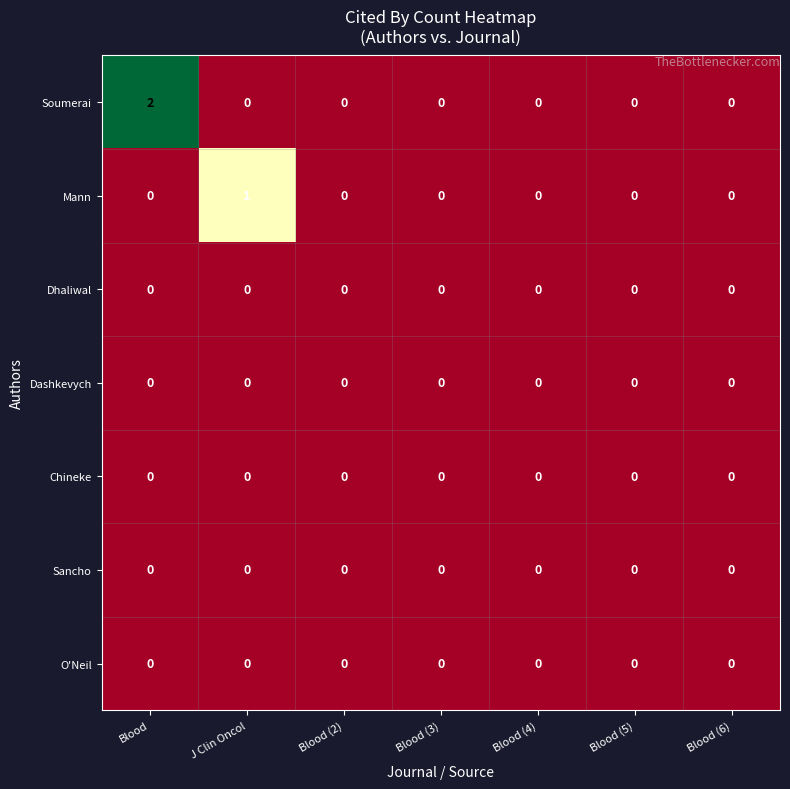

Which category has the highest value across all series?

Blood